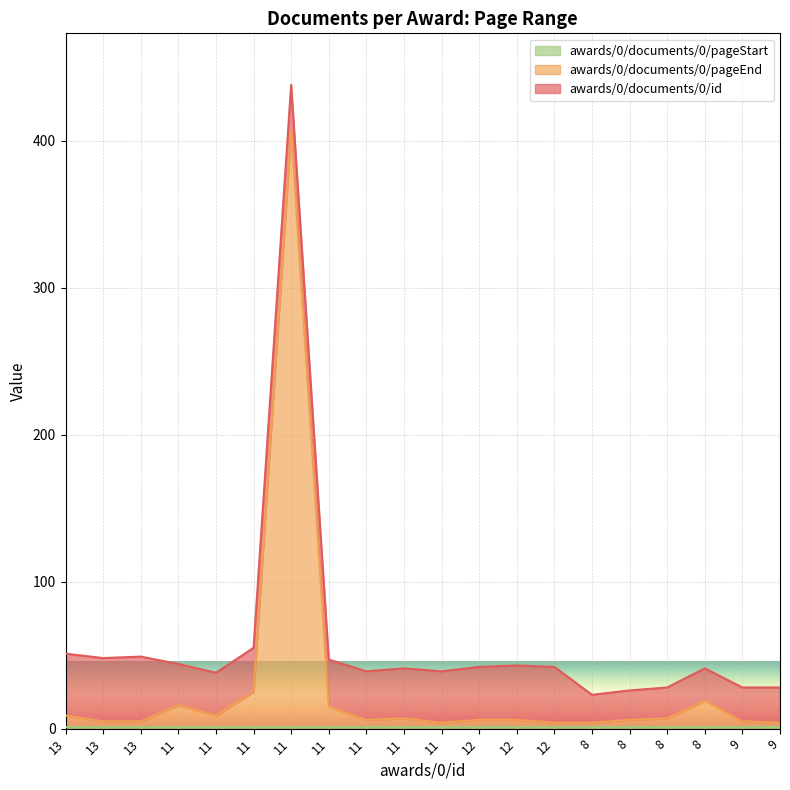

List the labels in order of awards/0/documents/0/pageStart value, smallest first.

13, 13, 13, 11, 11, 11, 11, 11, 11, 11, 11, 12, 12, 12, 8, 8, 8, 8, 9, 9